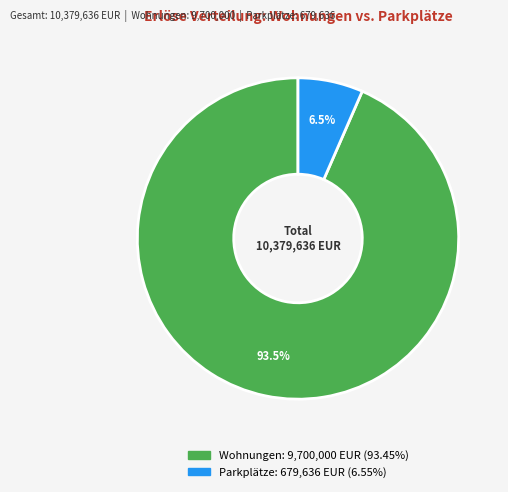

Rank the categories by value from highest to lowest.

Wohnungen, Parkplätze